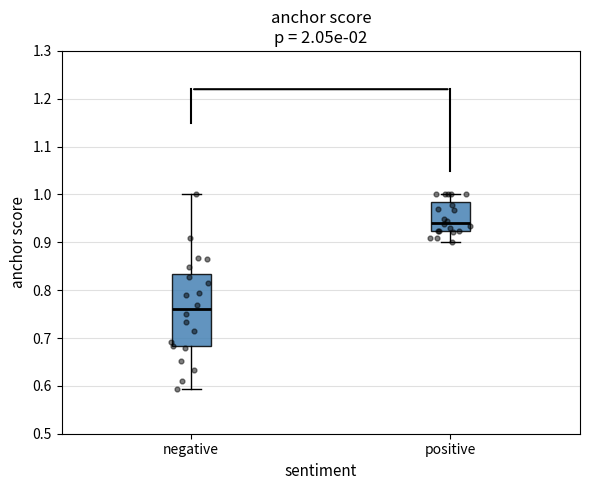

Reading left to right, transcribe this box plot: for each box, give where its median line is, the range the box spans, and where its two whiskers end, as read against the y-axis. The values are not printed on the chart, so give them approximately, as read against the axis.

negative: median 0.76, box 0.68 to 0.83, whiskers 0.59 to 1.00
positive: median 0.94, box 0.92 to 0.98, whiskers 0.90 to 1.00